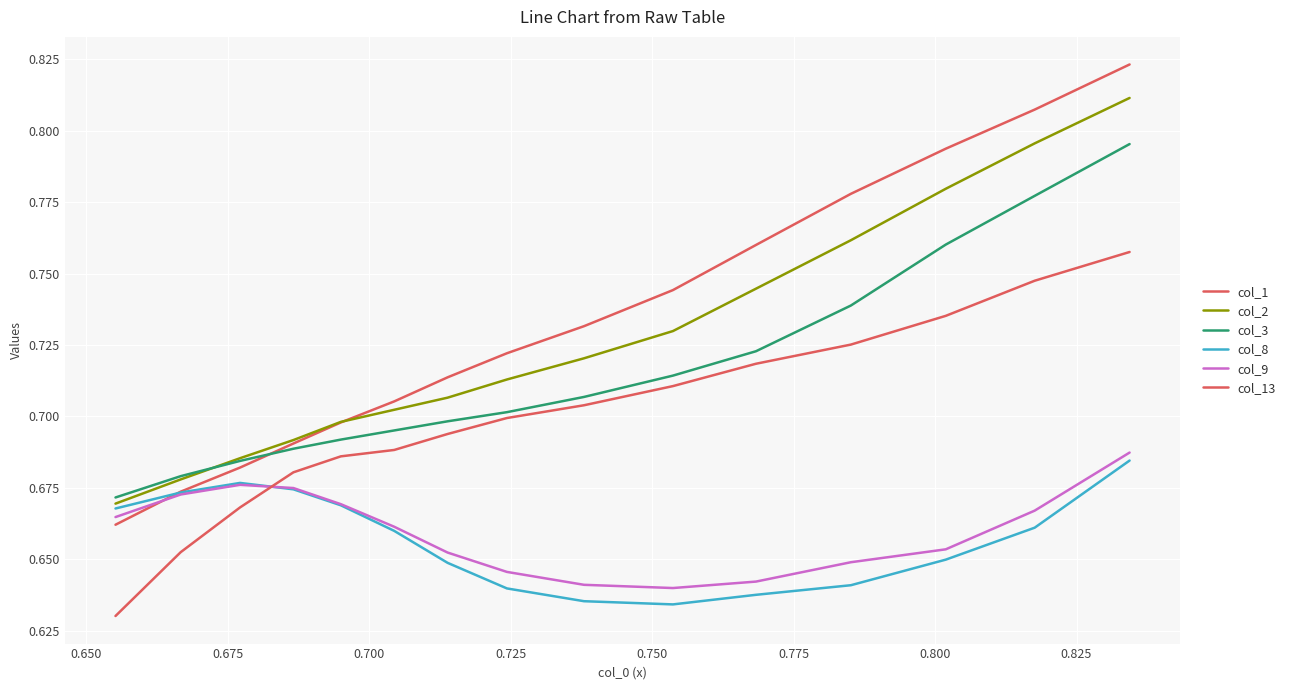

How many col_3 values are between 0 and 1?

15